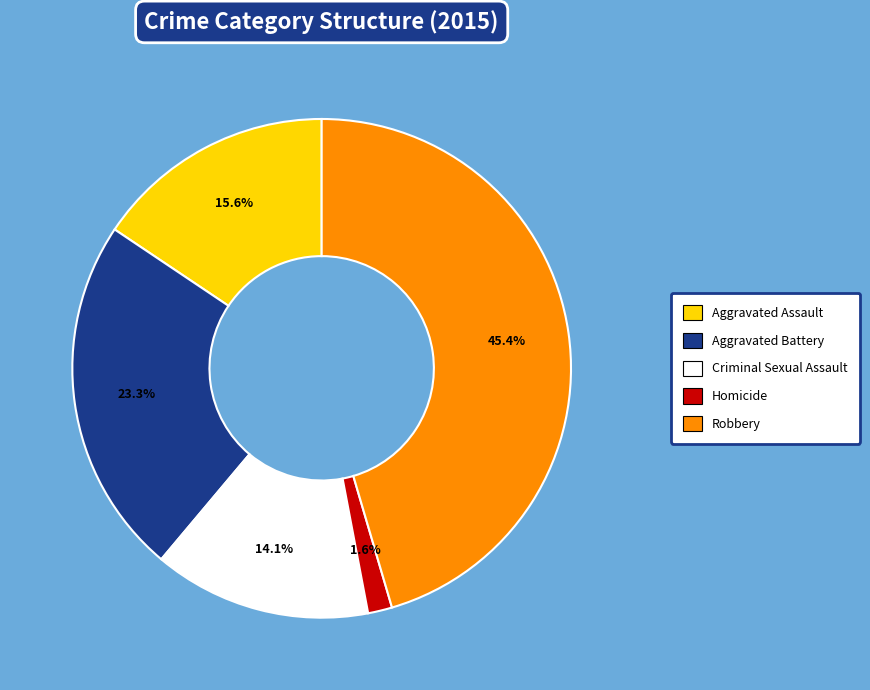

Which slice is the smallest?

Homicide